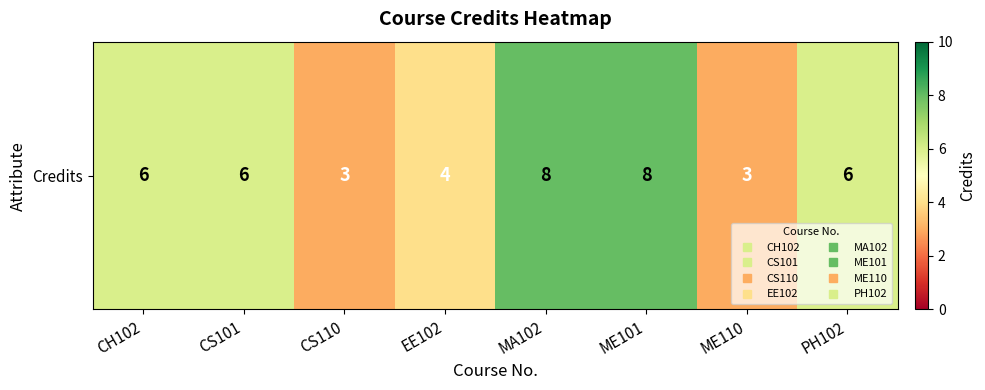

What is the maximum value shown in the chart?

8